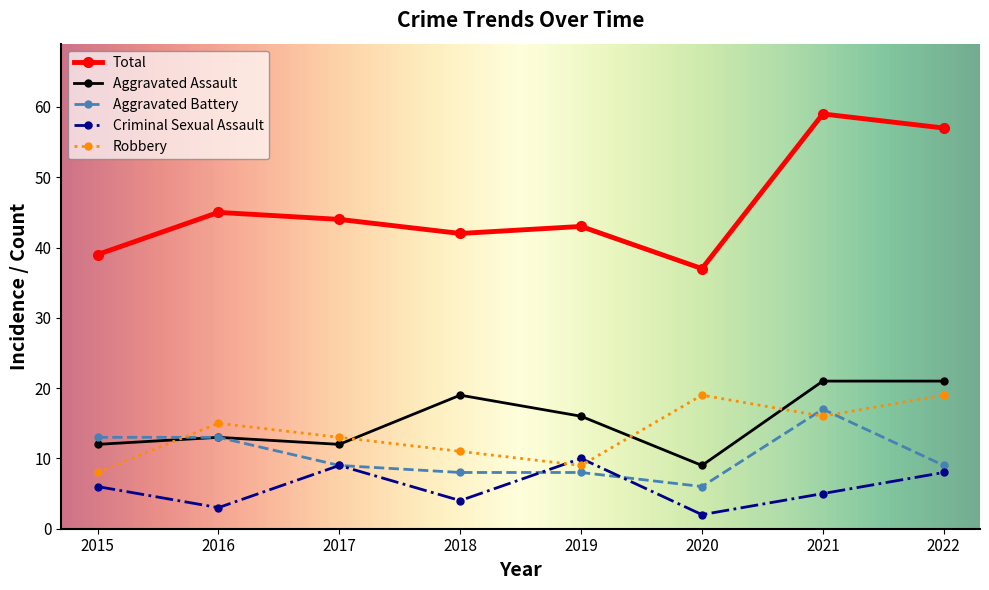

Is it true that Criminal Sexual Assault equals 1 at 2015?

False